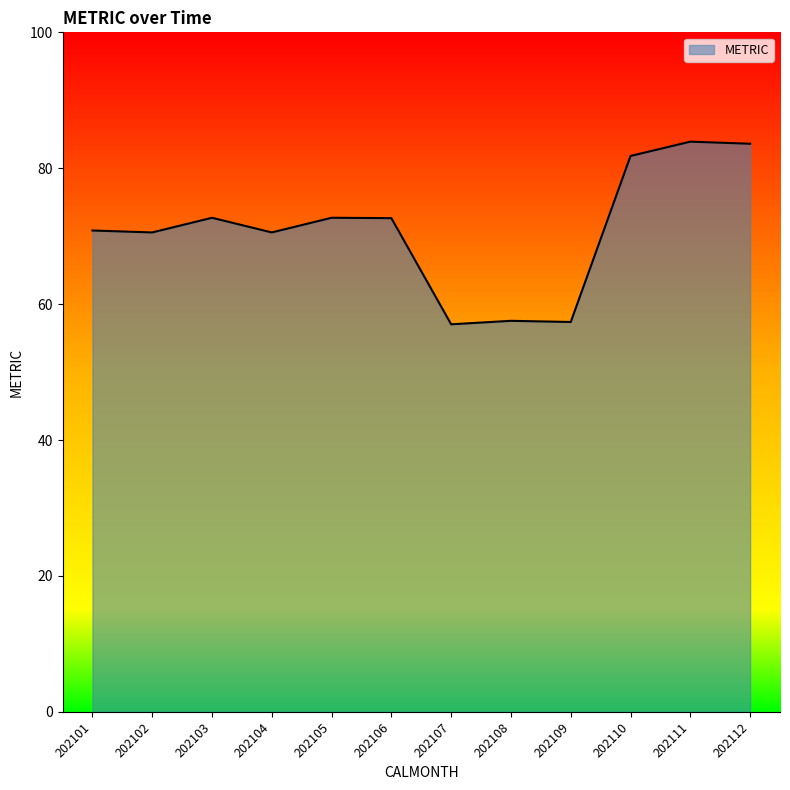

What is the approximate value at 202109?

57.4